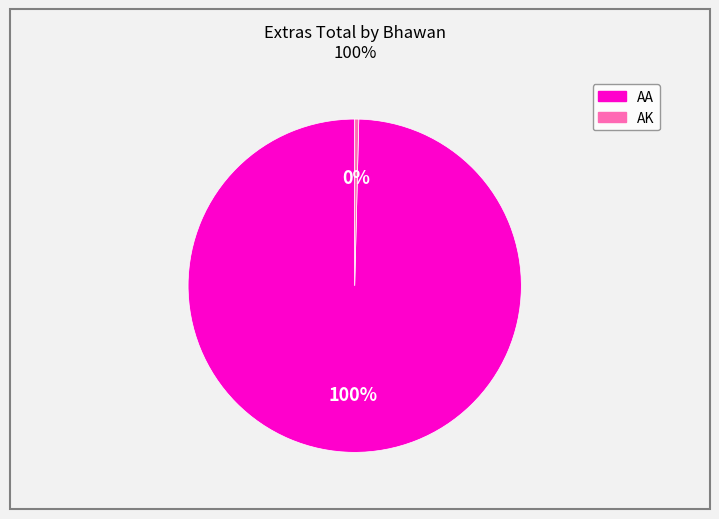

Does any single category account for the majority?

Yes